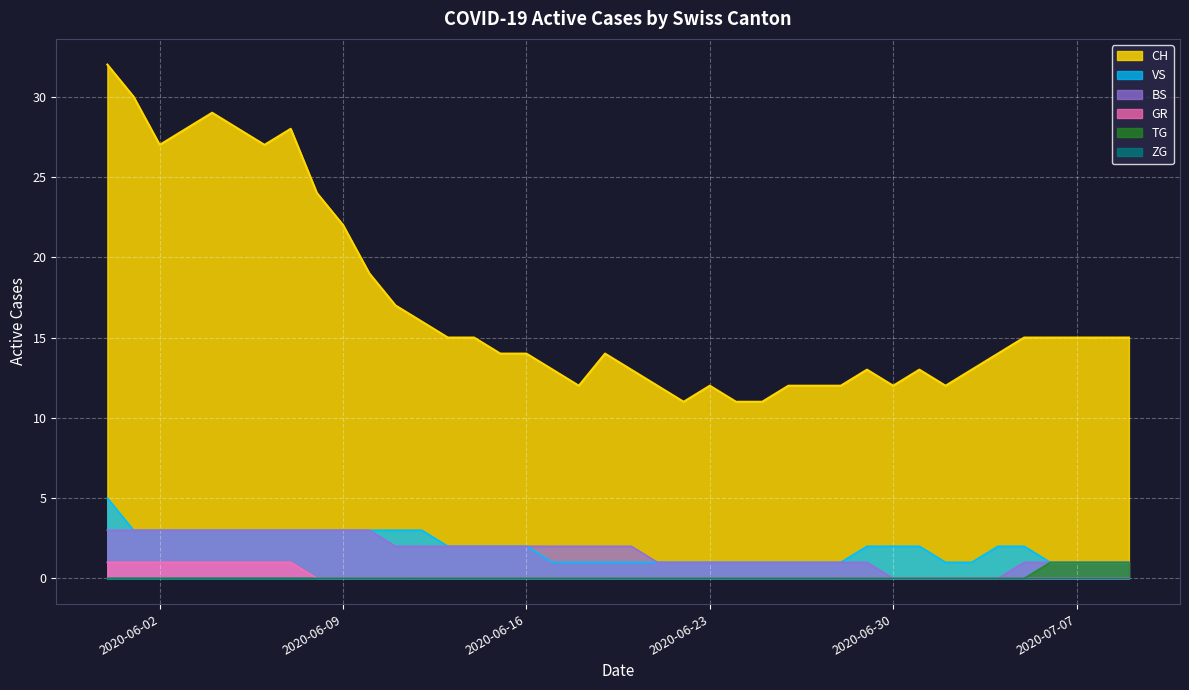

What is the approximate value of BS at 2020-06-23?

1